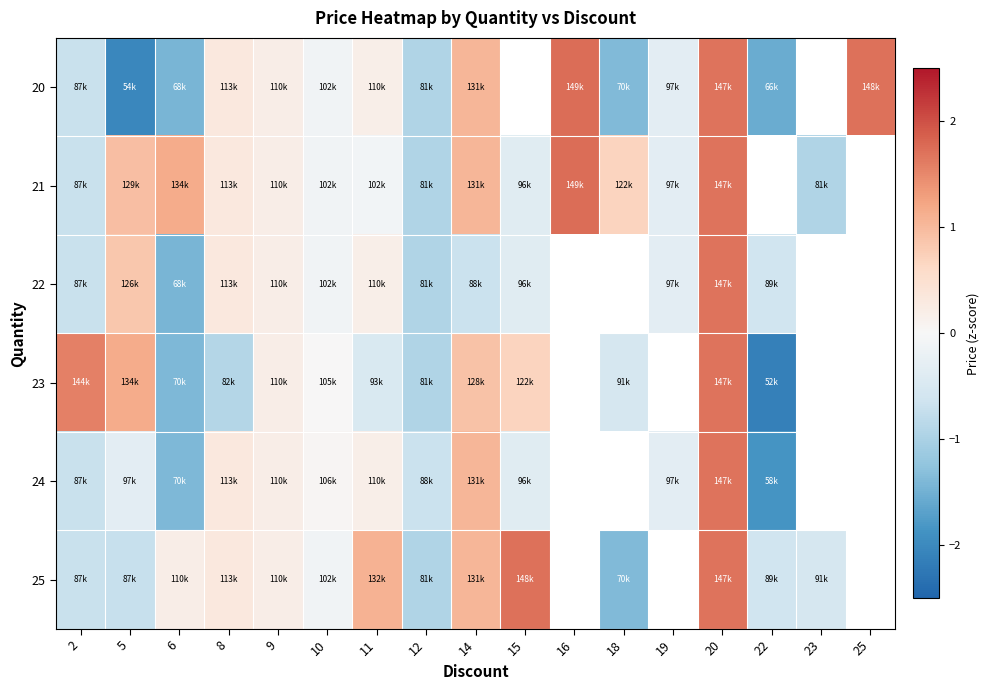

The value of 24 at 14 is 1.1. True or false?

True